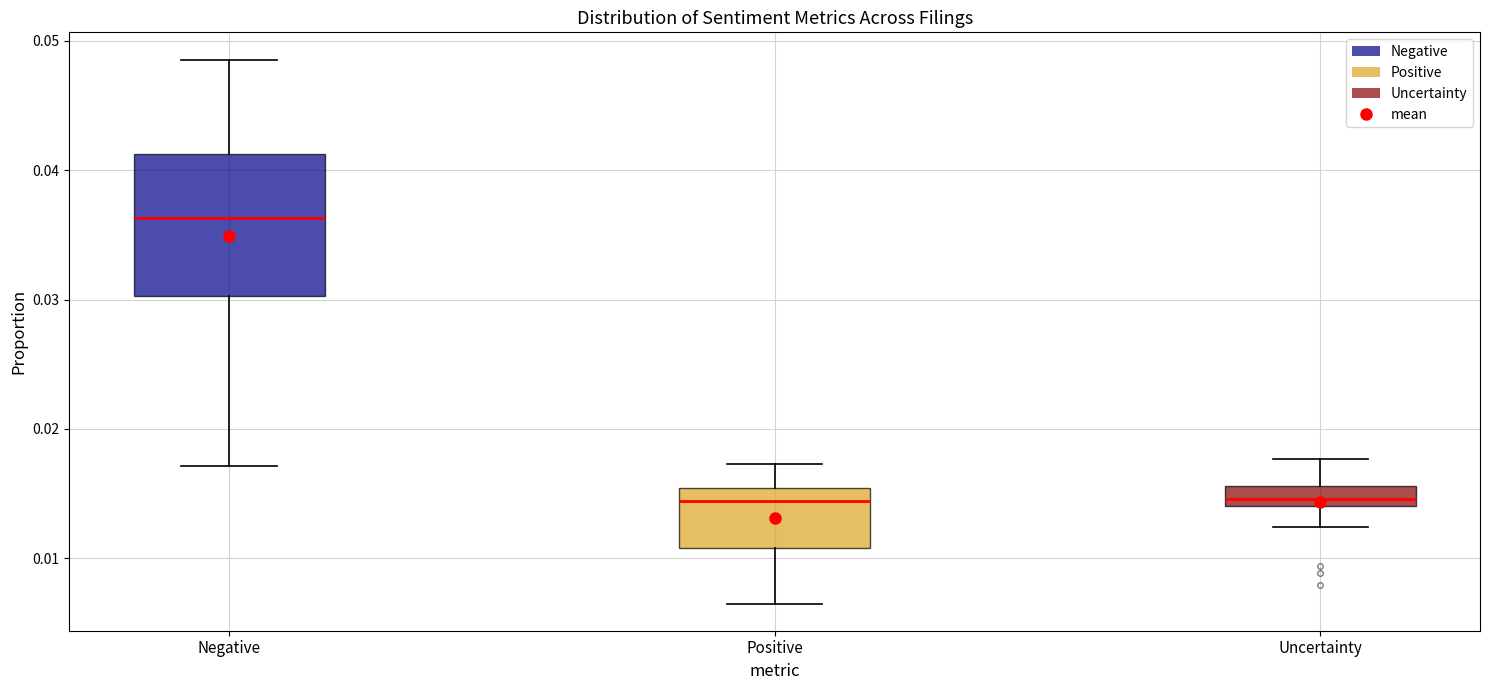

Comparing the boxes themselves (not the whiskers), which one is the tallest?

Negative